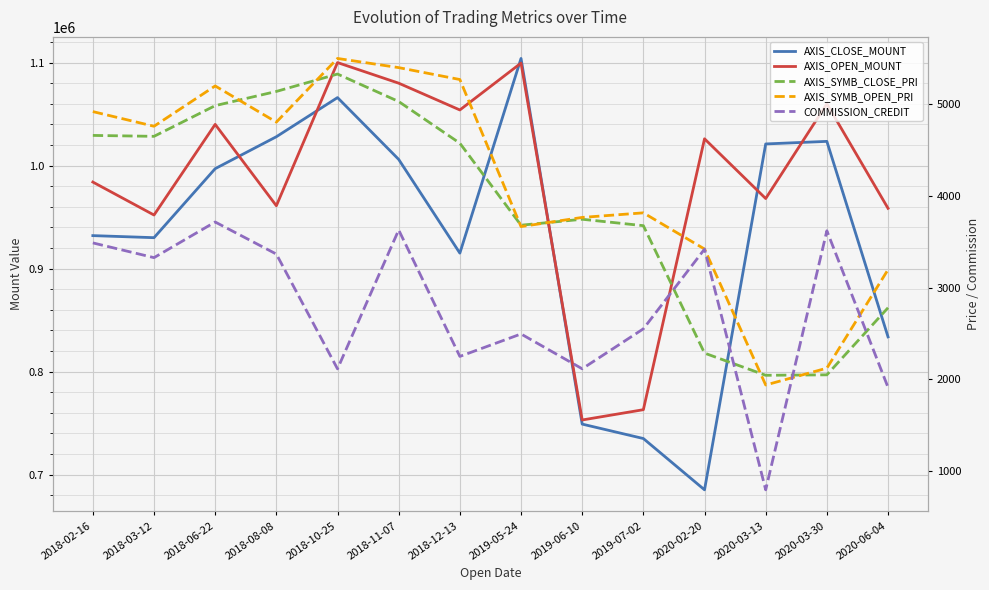

What is the sum of all AXIS_CLOSE_MOUNT values?

13025400